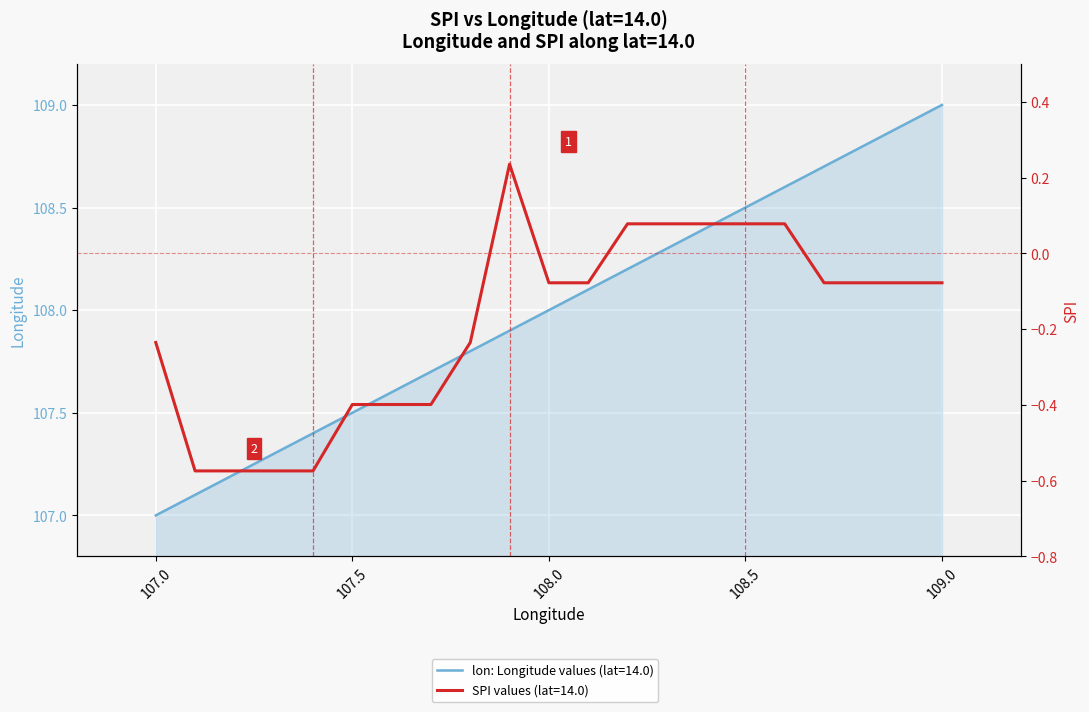

Does the chart display data point markers on the line(s)?

No